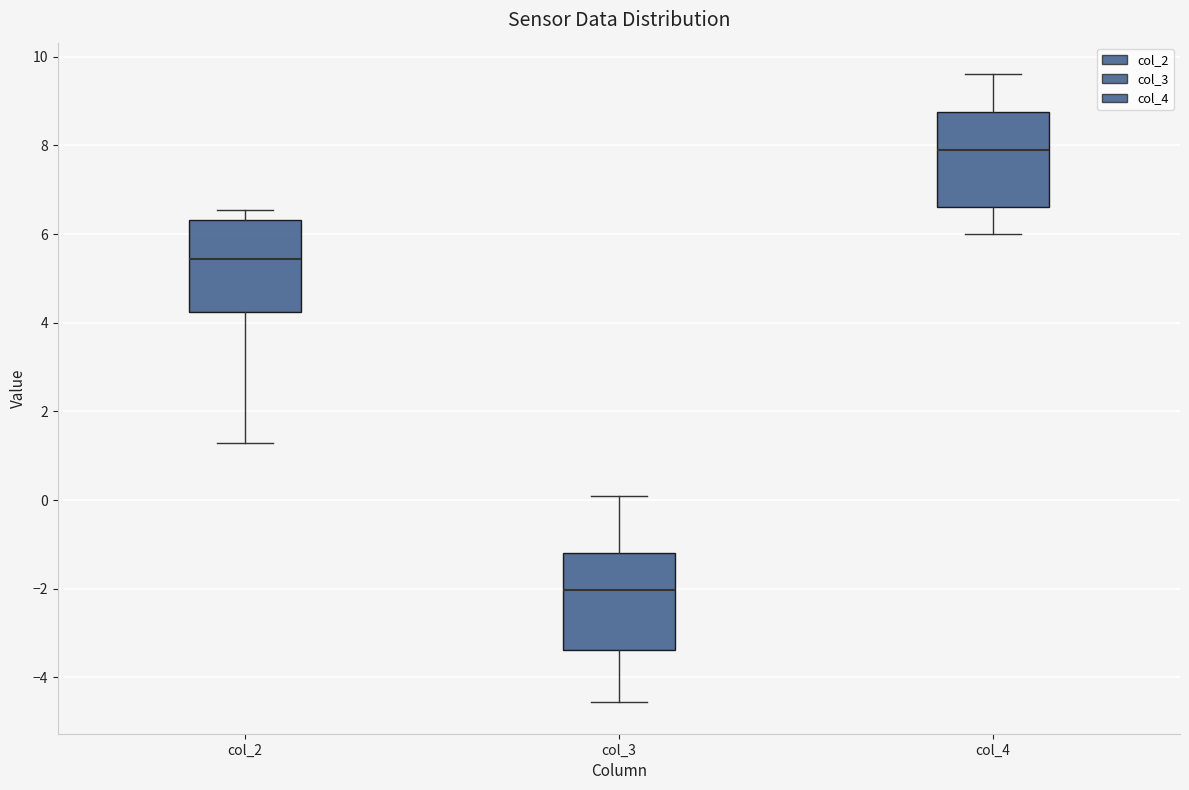

Reading left to right, transcribe this box plot: for each box, give where its median line is, the range the box spans, and where its two whiskers end, as read against the y-axis. The values are not printed on the chart, so give them approximately, as read against the axis.

col_2: median 5.4, box 4.2 to 6.4, whiskers 1.2 to 6.6
col_3: median -2.0, box -3.4 to -1.2, whiskers -4.6 to 0.0
col_4: median 7.8, box 6.6 to 8.8, whiskers 6.0 to 9.6